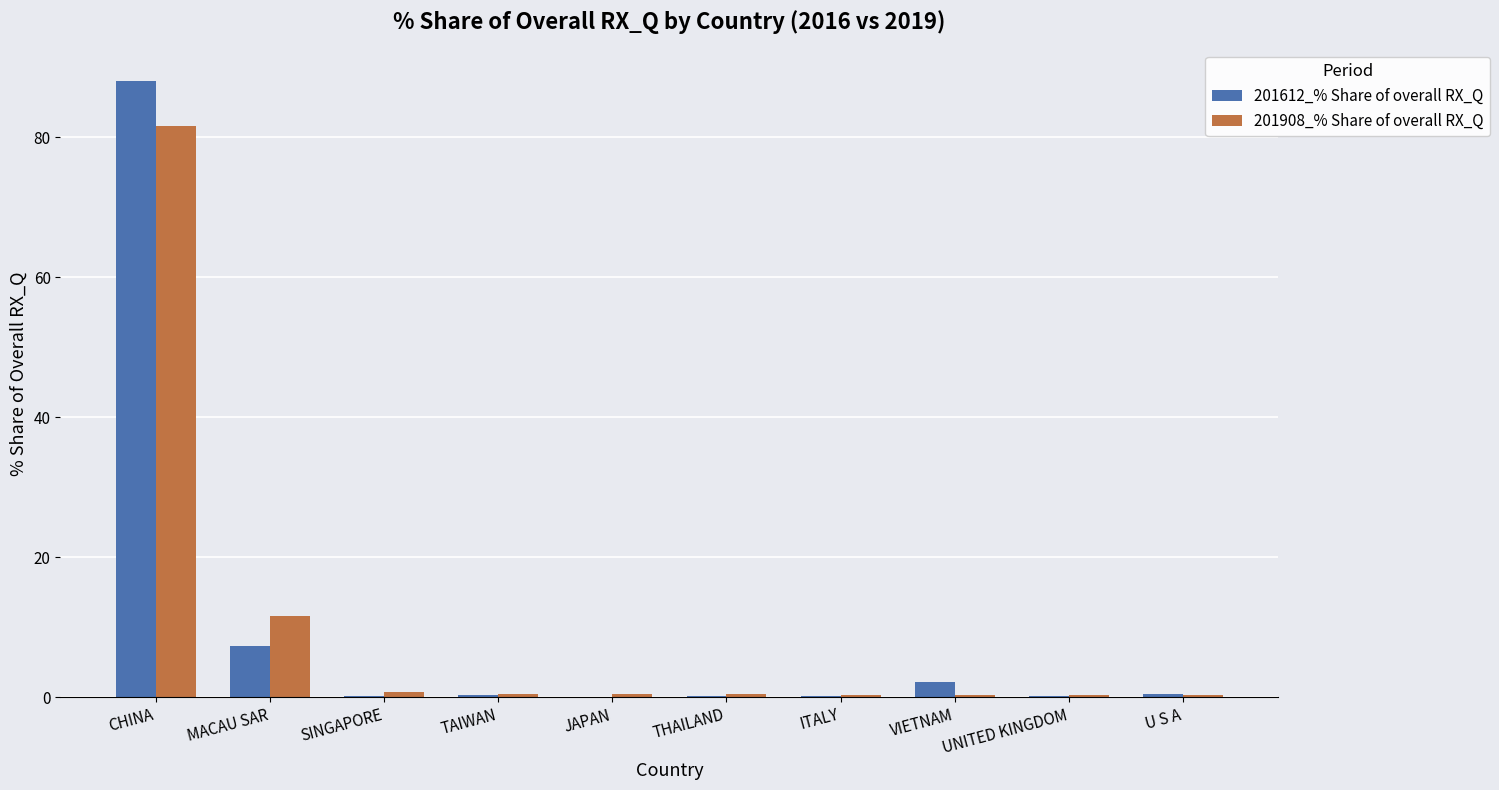

Which series has the largest range (max minus min)?

201612_% Share of overall RX_Q